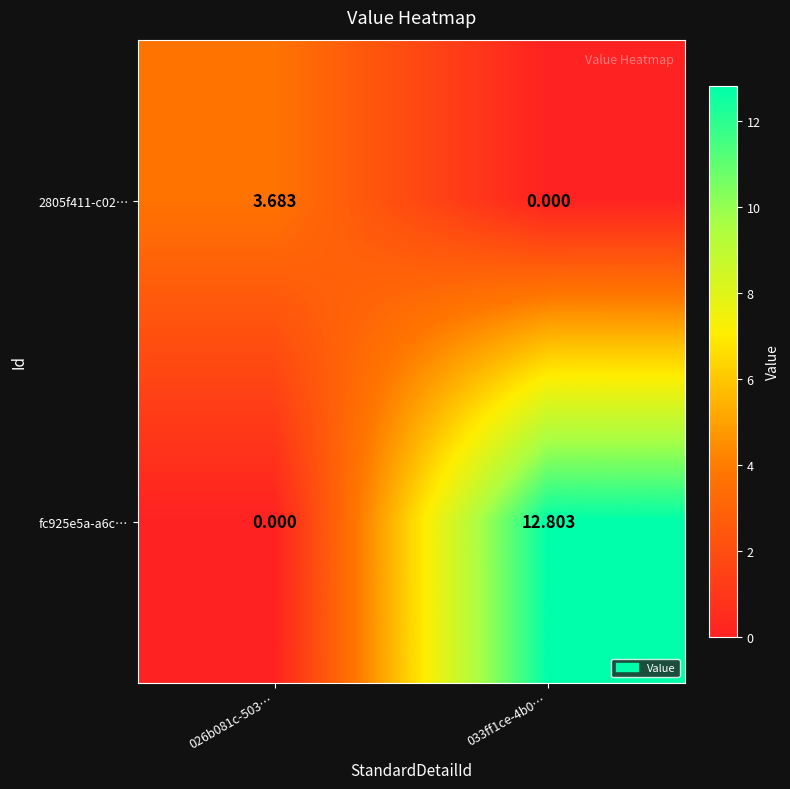

Is the value of fc925e5a-a6c… at 026b081c-503… greater than the value of 2805f411-c02… at 026b081c-503…?

No